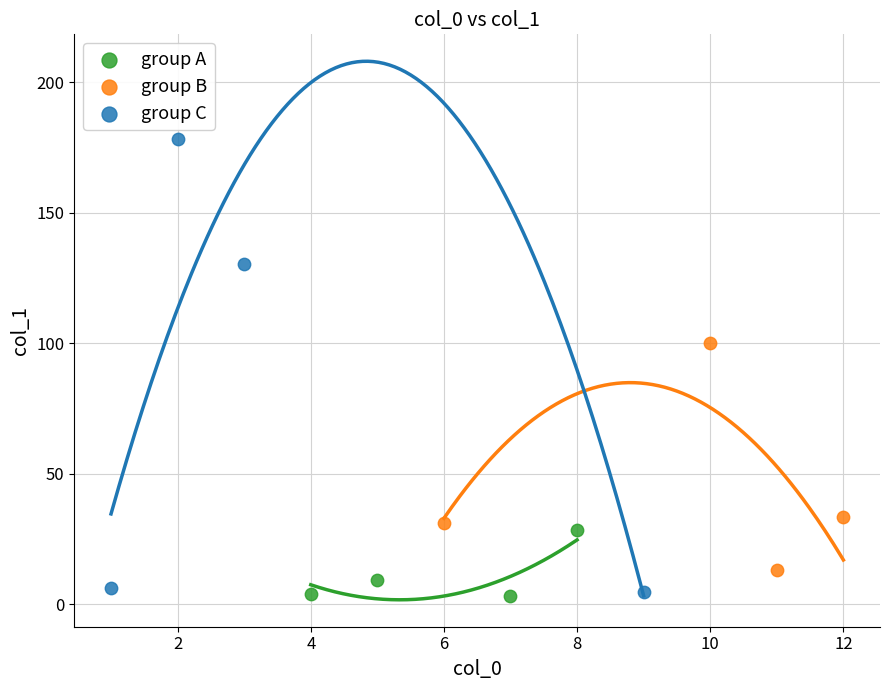

What are all the series names shown in the legend?

group A, group B, group C